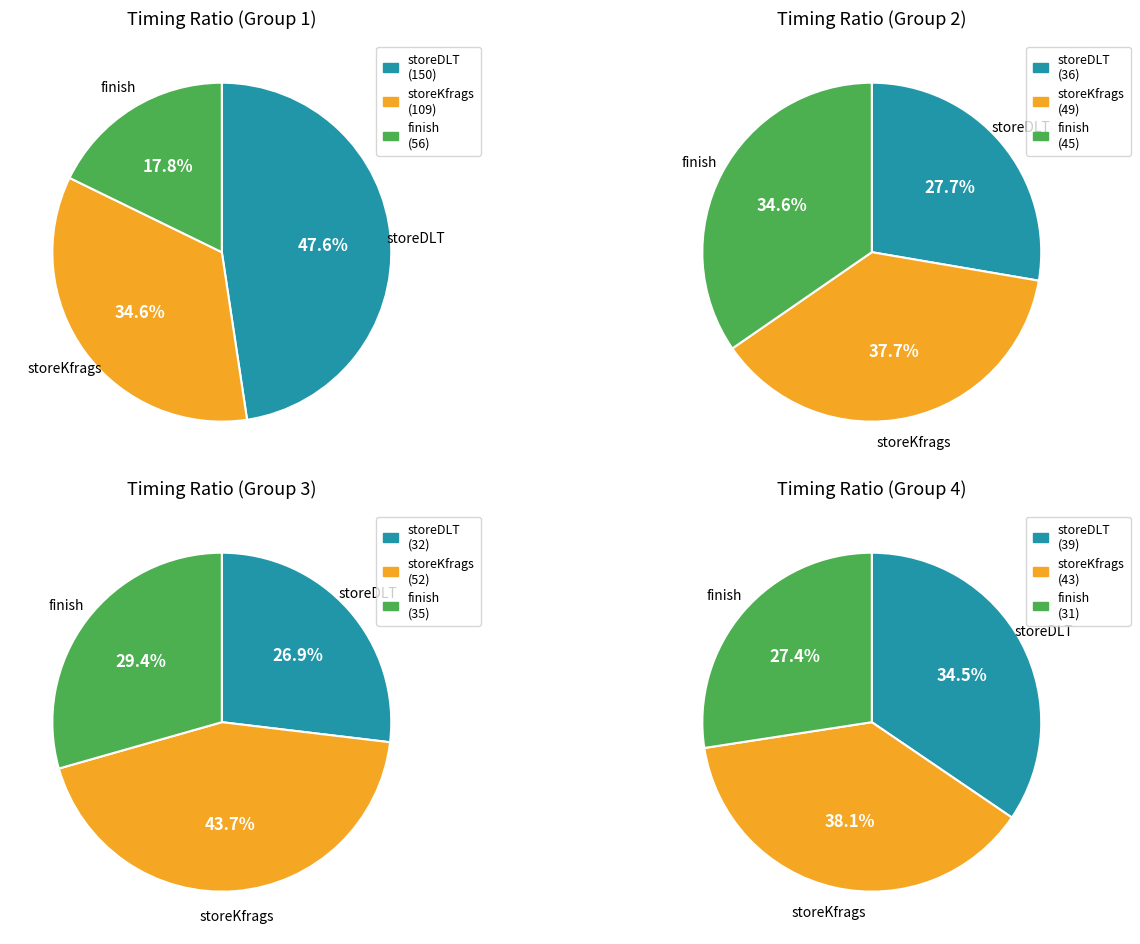

Which series has the largest range (max minus min)?

storeDLT